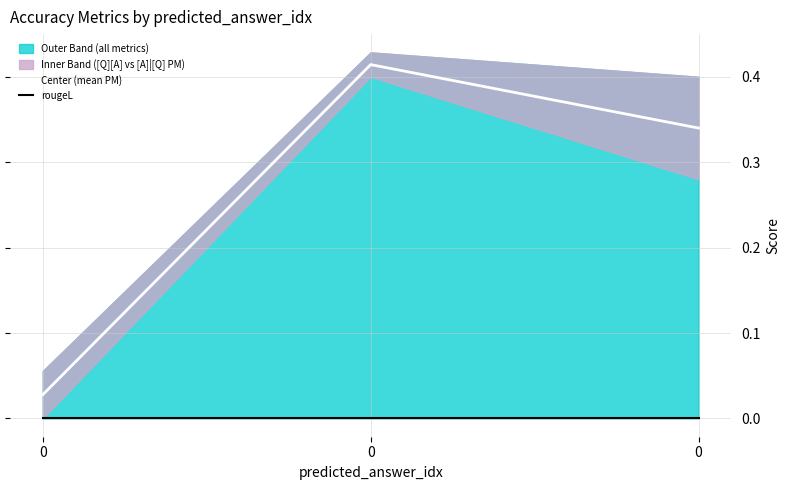

True or false: rougeL has a value of 0.0 at 0.

True